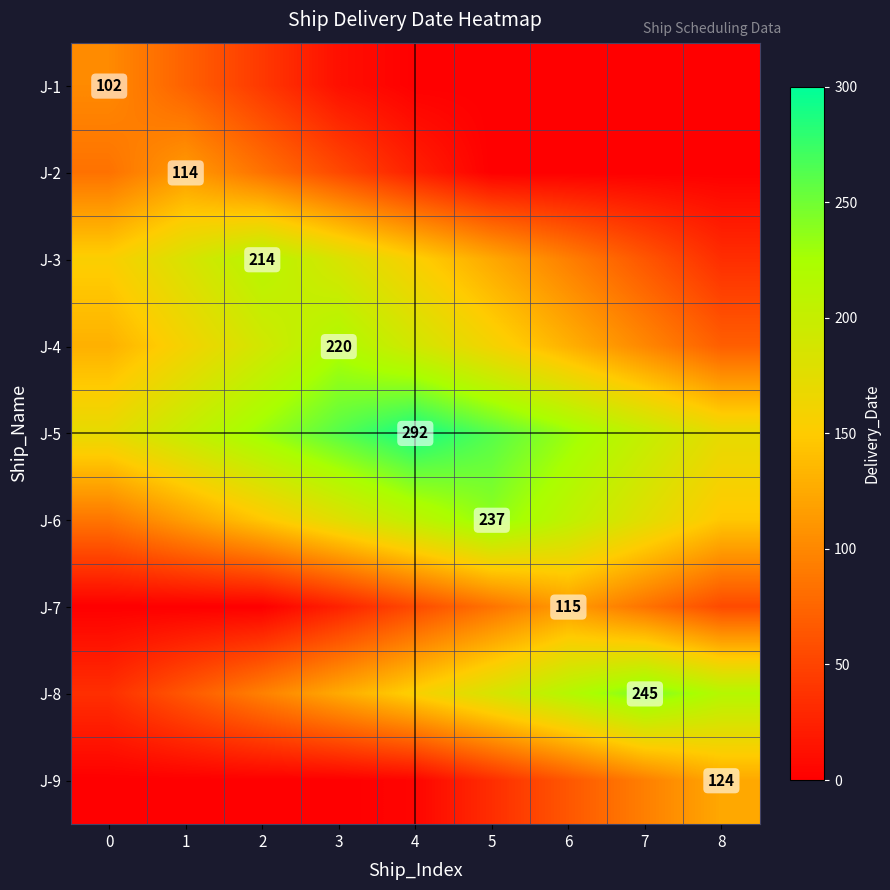

Which category has the lowest value across all series?

4